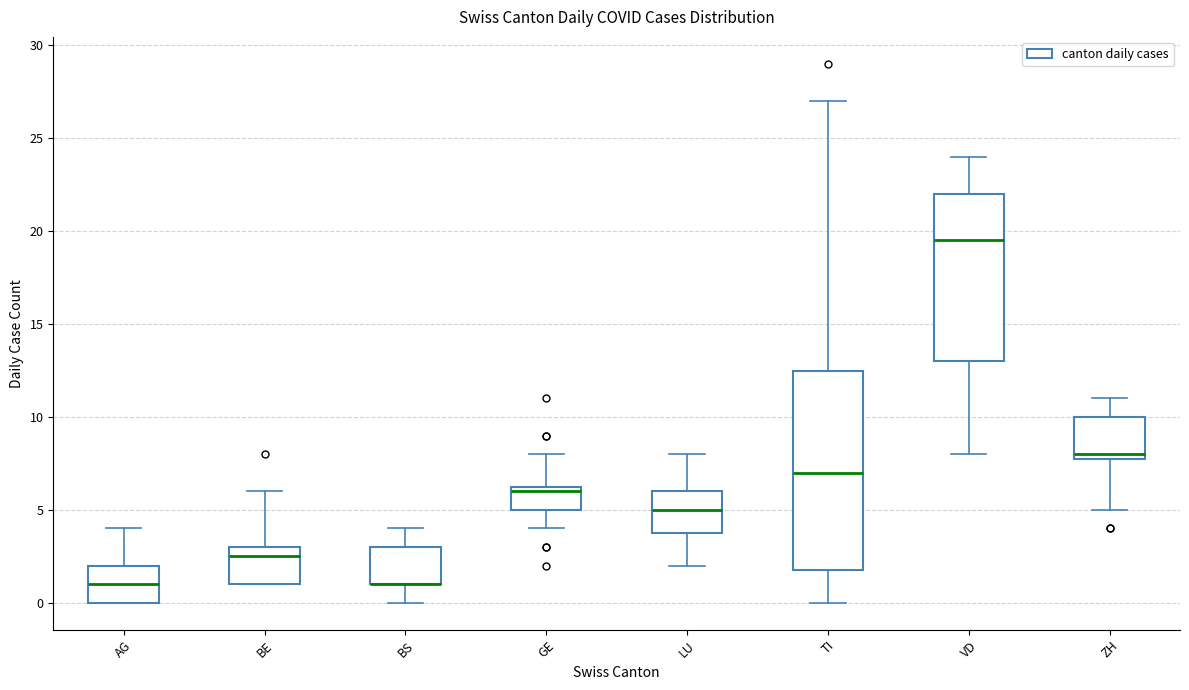

Where does the median line of the box for TI sit on the y-axis? The values are not printed on the chart, so give them approximately, as read against the axis.

7.0